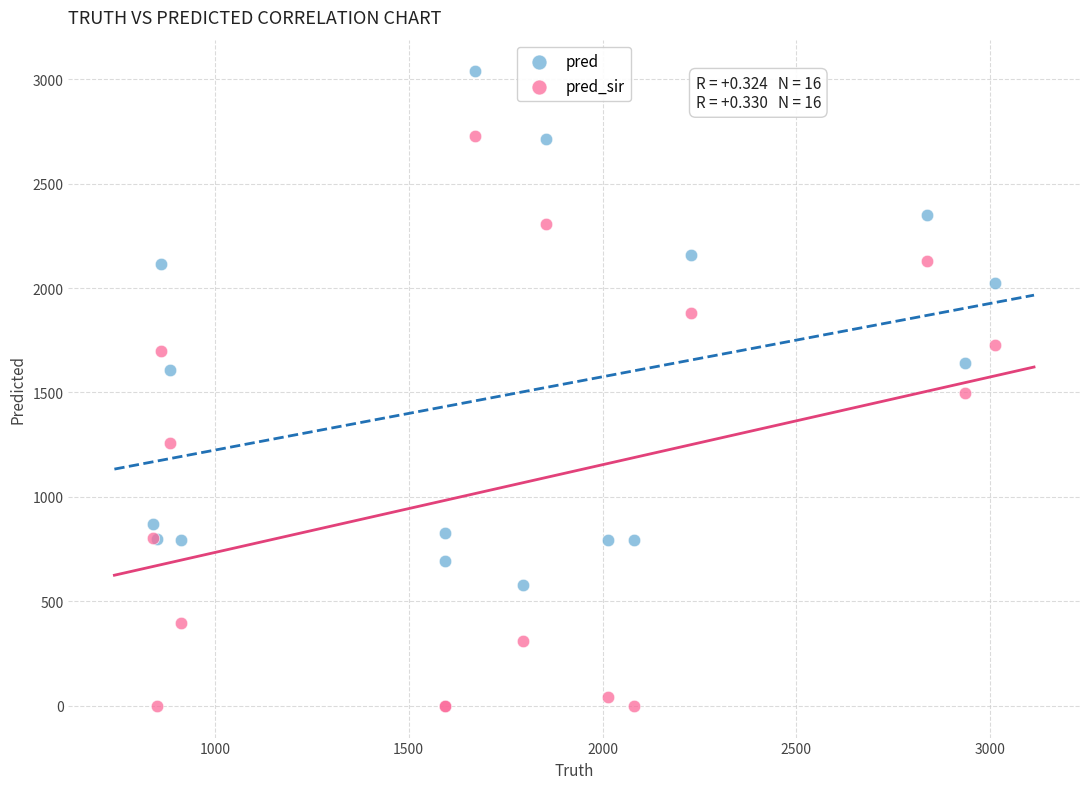

Which series contains the highest Y value?

pred